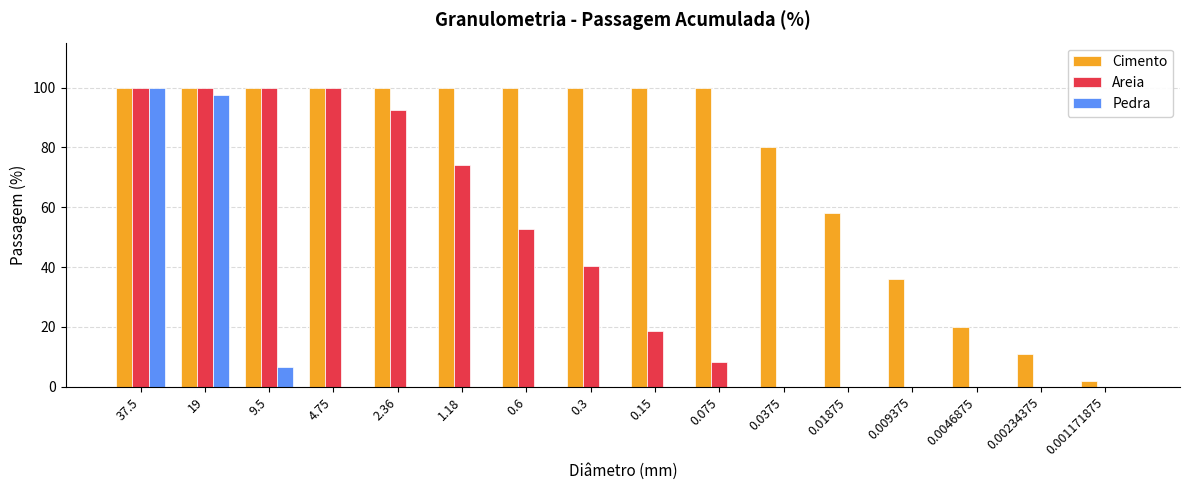

What is the maximum value for Pedra?

100.0